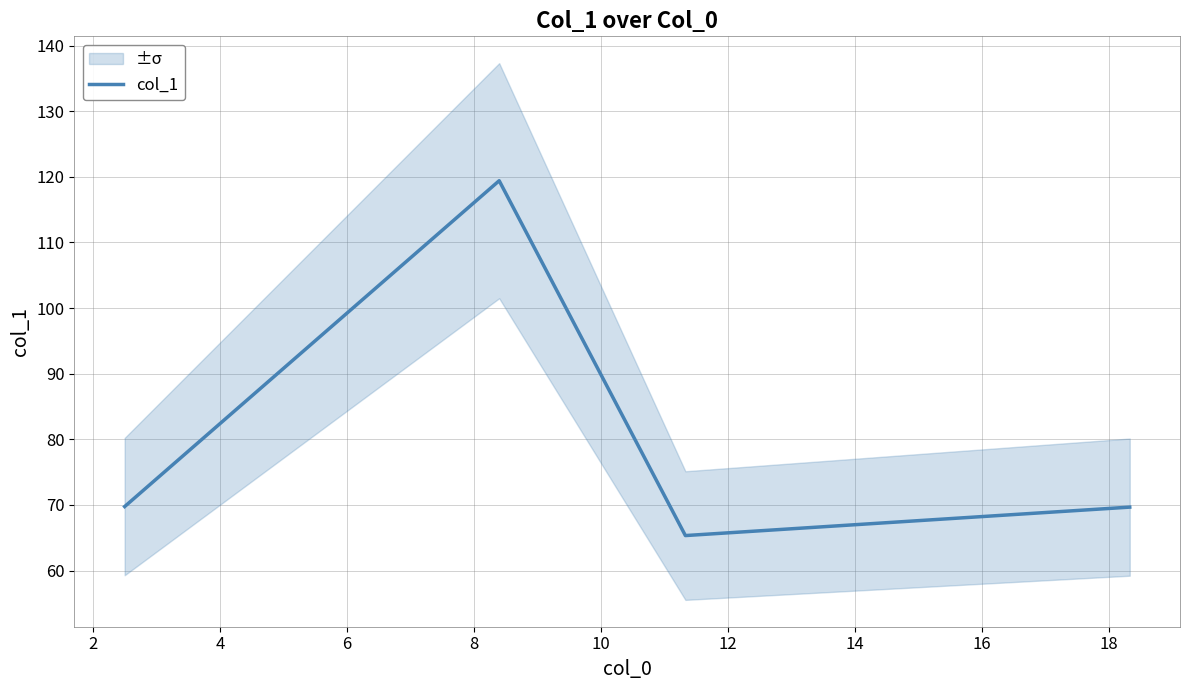

How many interior local peaks does the col_1 series have?

1